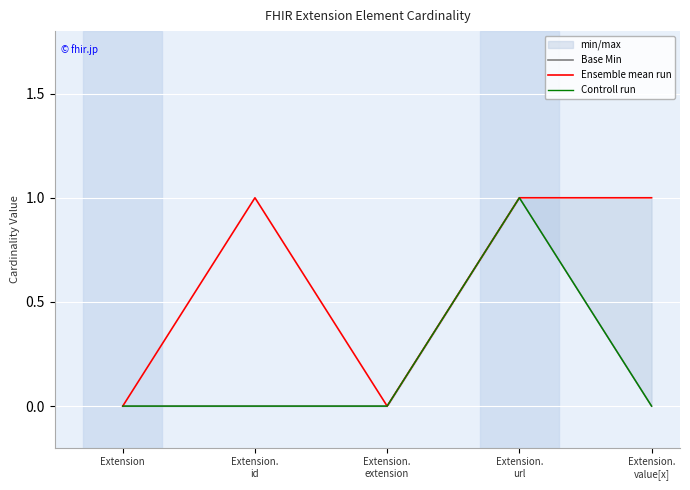

Rank the series at Extension.
url from lowest to highest value.

Base Min, Ensemble mean run, Controll run